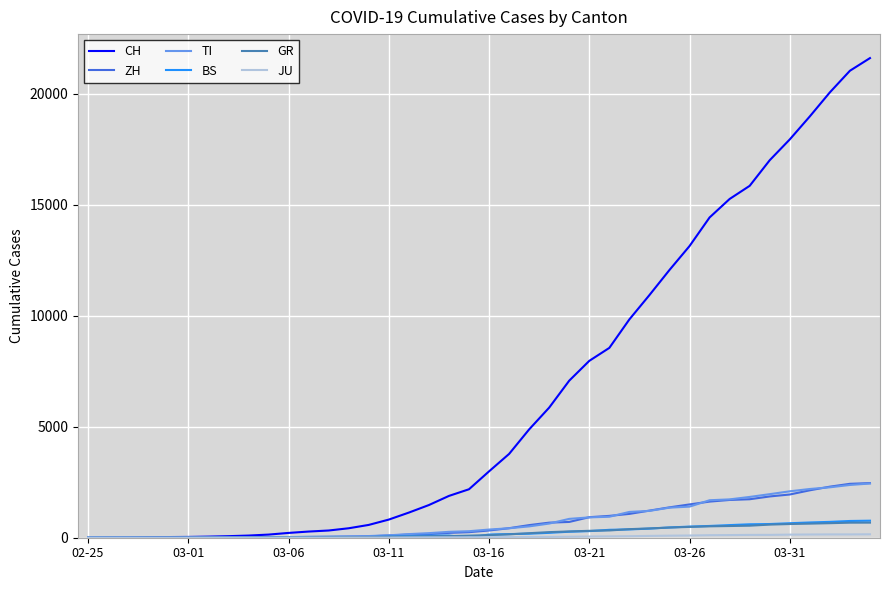

Which series has the widest spread of values?

CH